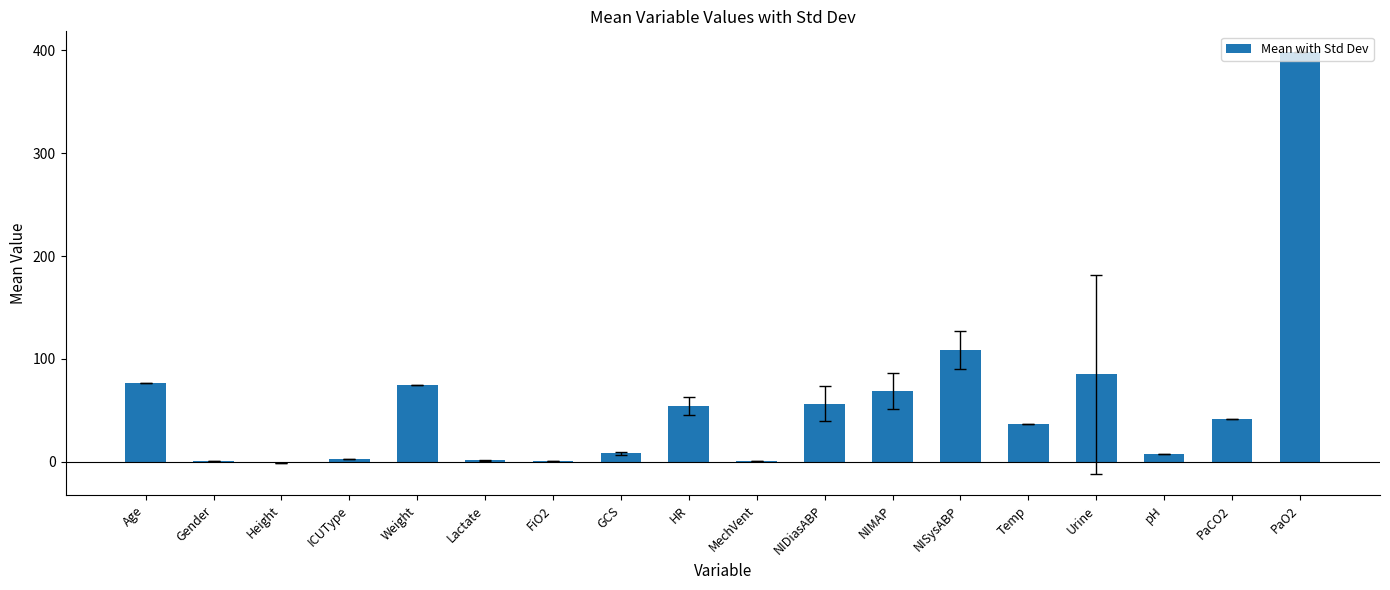

How many data points does each series have?

18